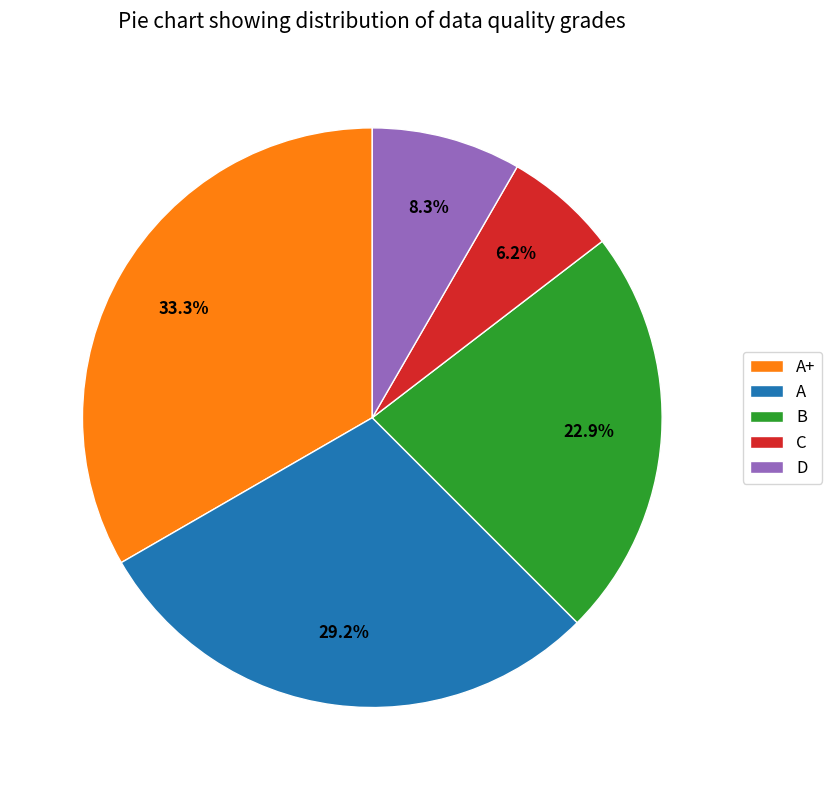

True or false: A accounts for 16% of the total.

False